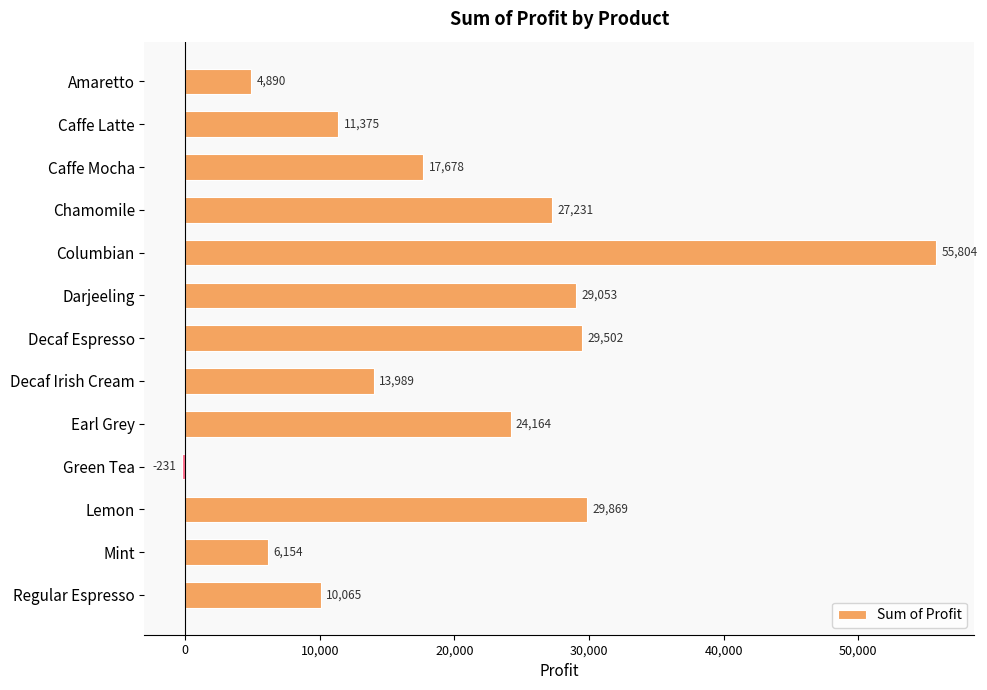

At which label is the value closest to 27786?

Chamomile